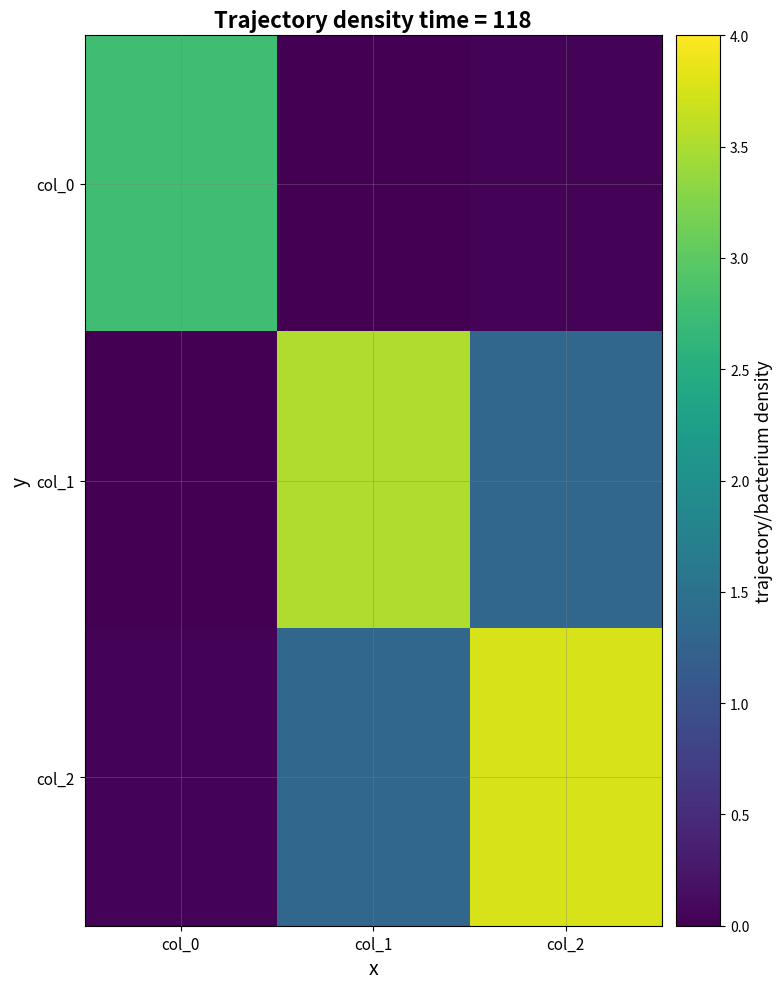

Reading right to left, transcribe all the data shown in this chart.

col_0: col_2=0.0	col_1=-0.1	col_0=2.8
col_1: col_2=1.3	col_1=3.5	col_0=-0.1
col_2: col_2=3.8	col_1=1.3	col_0=0.0